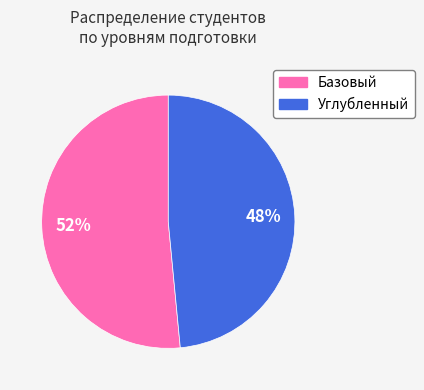

Does Базовый account for over 50% of the chart?

Yes